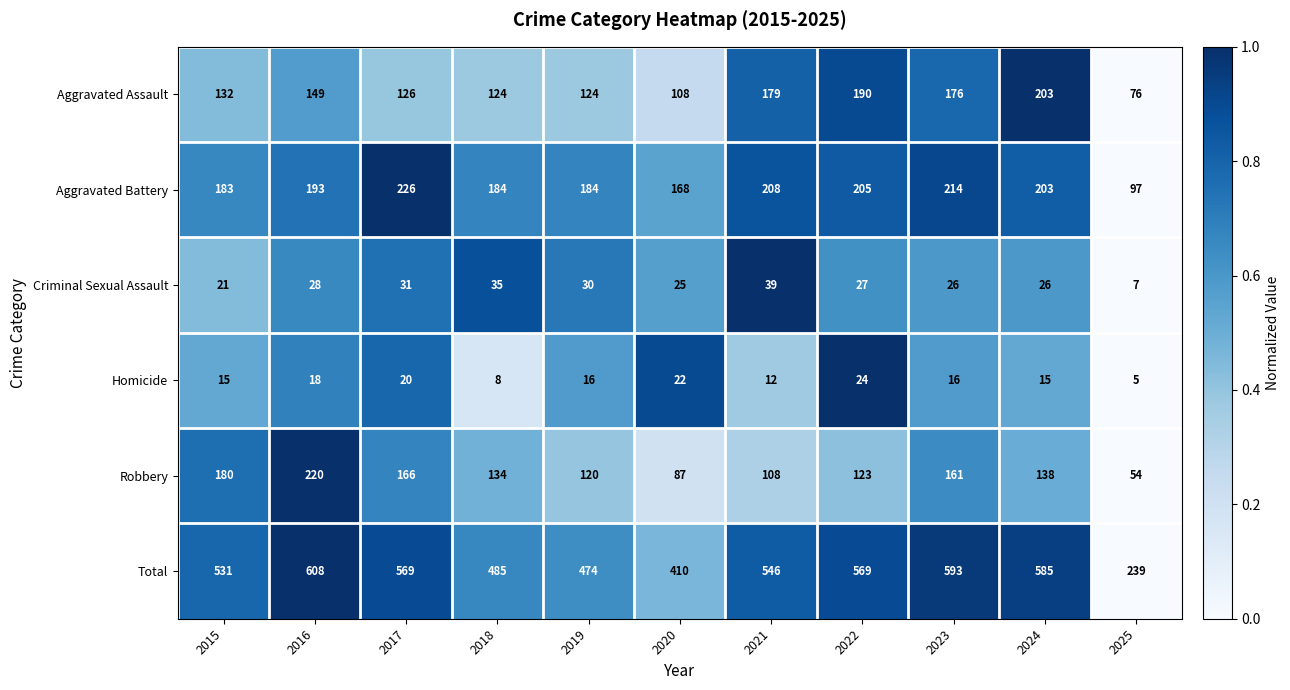

At which label is Aggravated Assault closest to 139?

2015